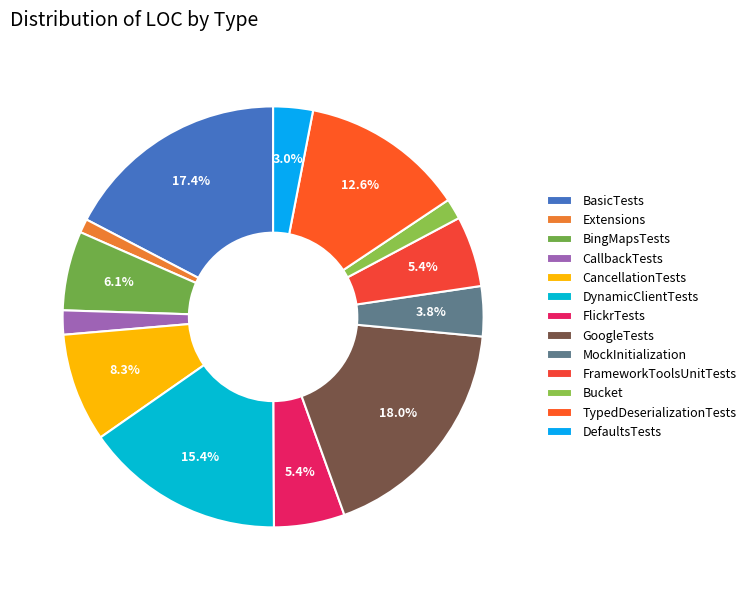

Combined, what portion of the pie is FrameworkToolsUnitTests and Bucket?

7.0%